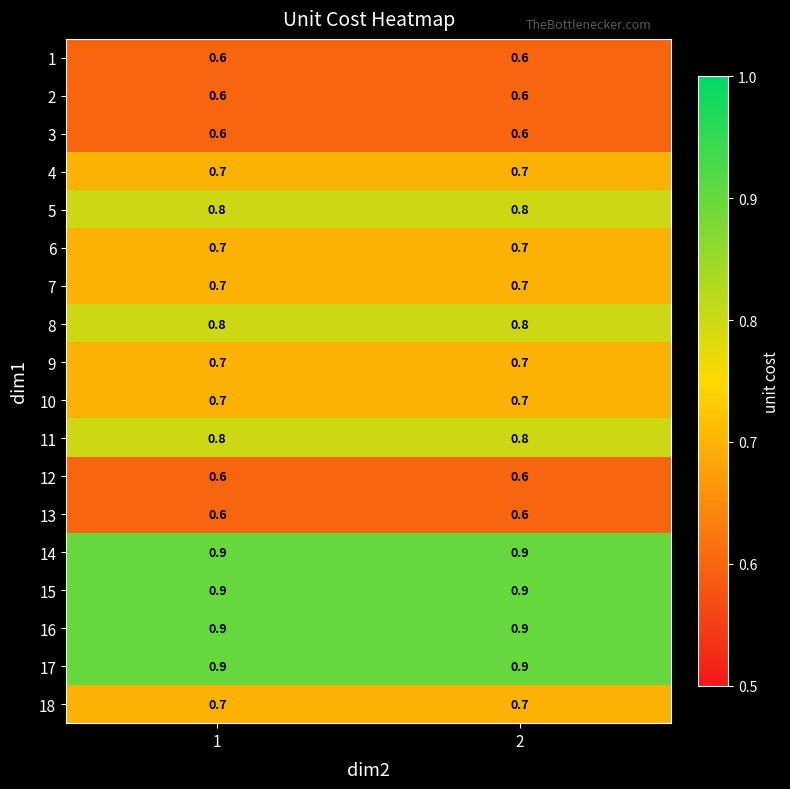

What is the spread (max minus min) of values at 2?

0.3